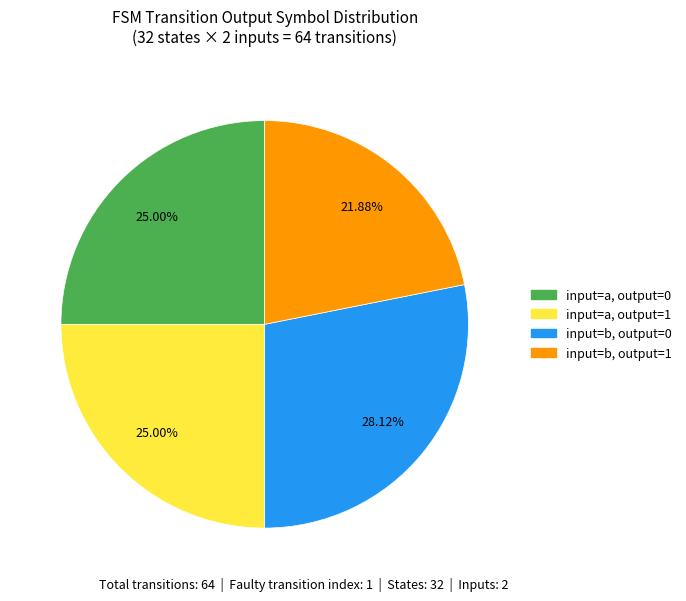

Is there any slice that represents more than half of the pie?

No